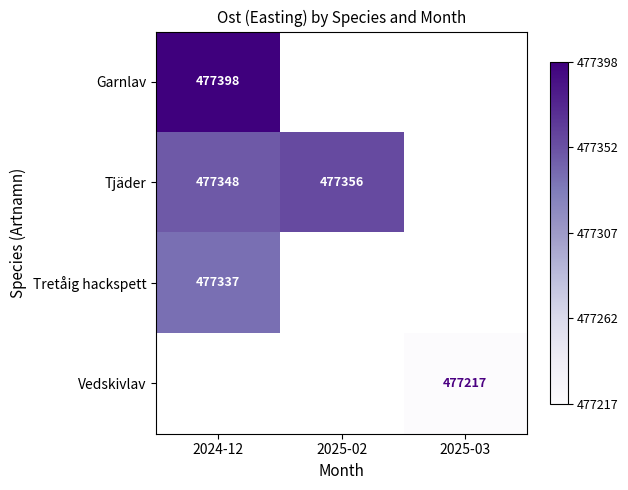

True or false: Tretåig hackspett has a value of 823840 at 2024-12.

False